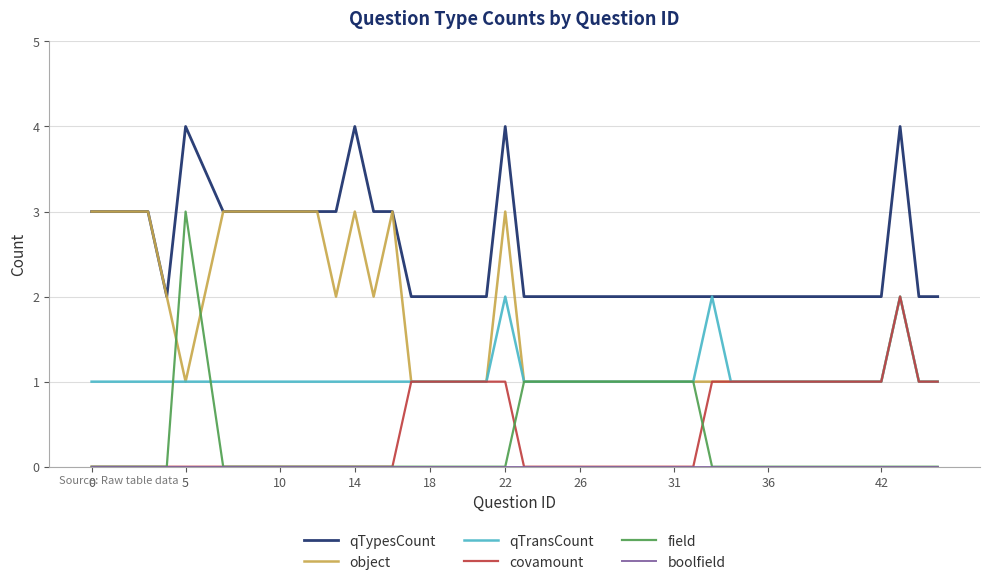

True or false: qTypesCount and field intersect in this chart.

False